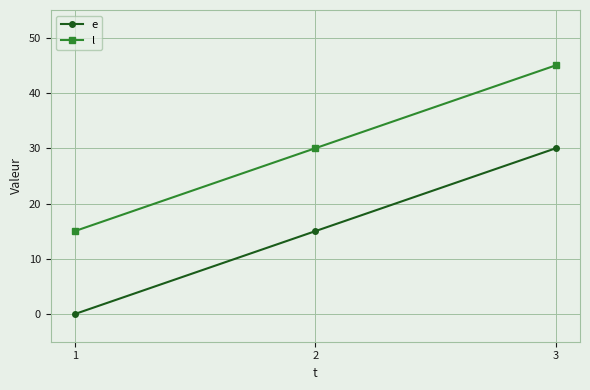

True or false: l has a value of 45 at 3.

True